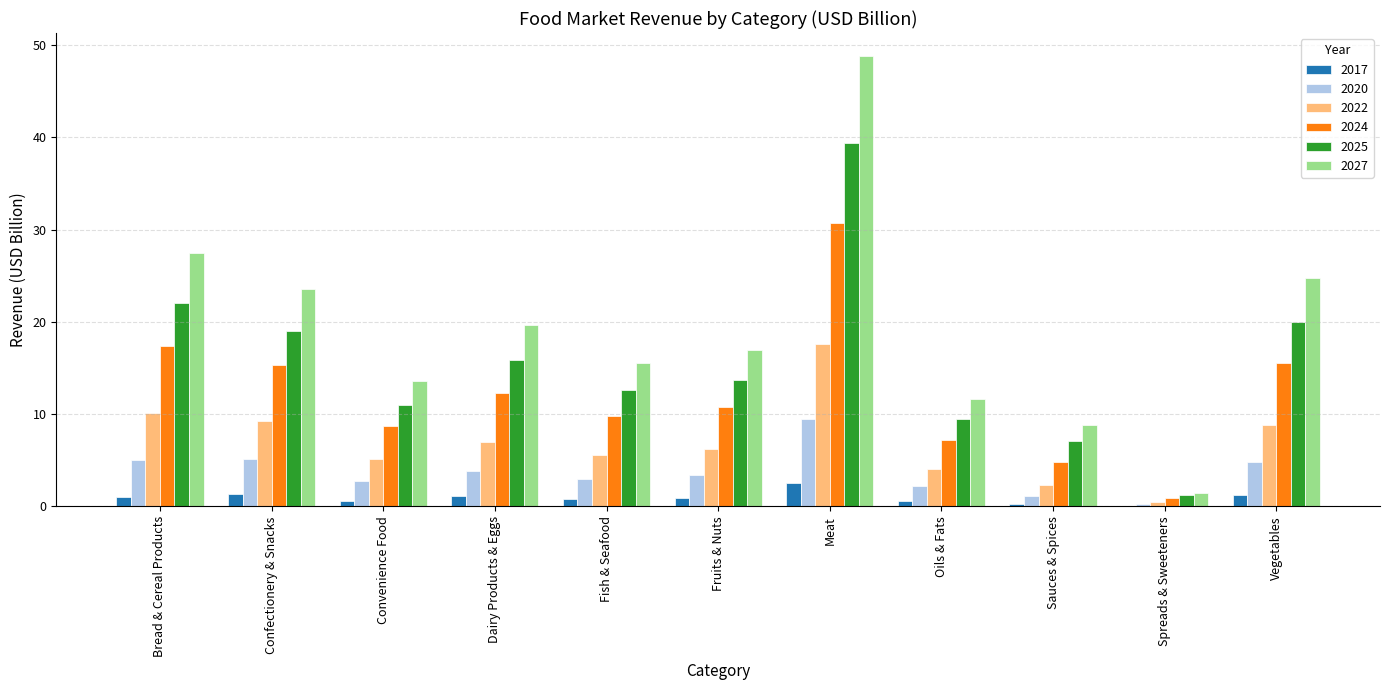

What is the greatest value displayed?

48.9